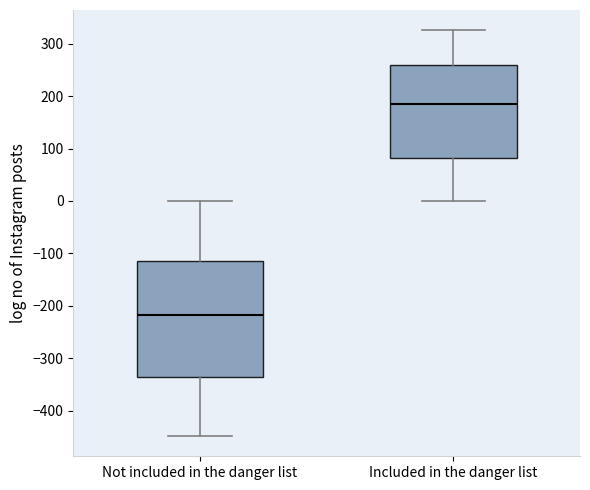

Where is the upper edge of the box for Included in the danger list on the y-axis? The values are not printed on the chart, so give them approximately, as read against the axis.

260